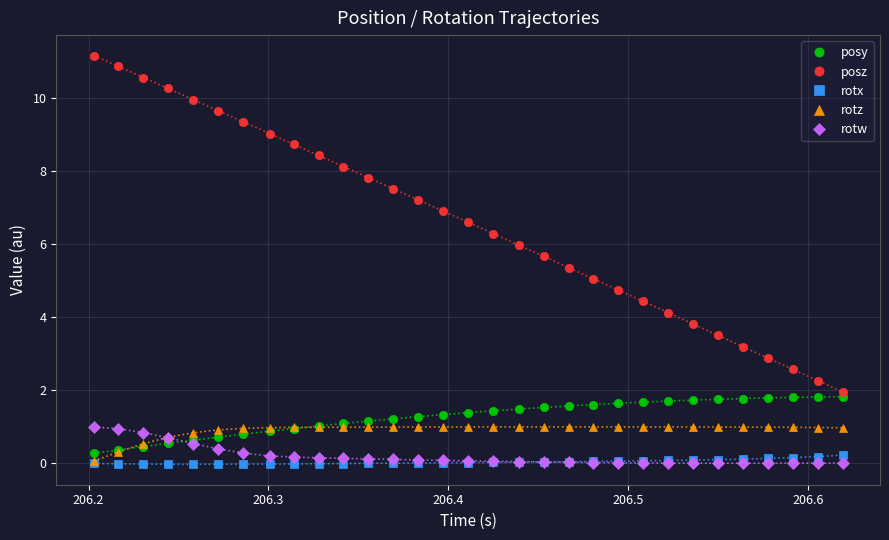

True or false: rotz and posz cross at least once.

False